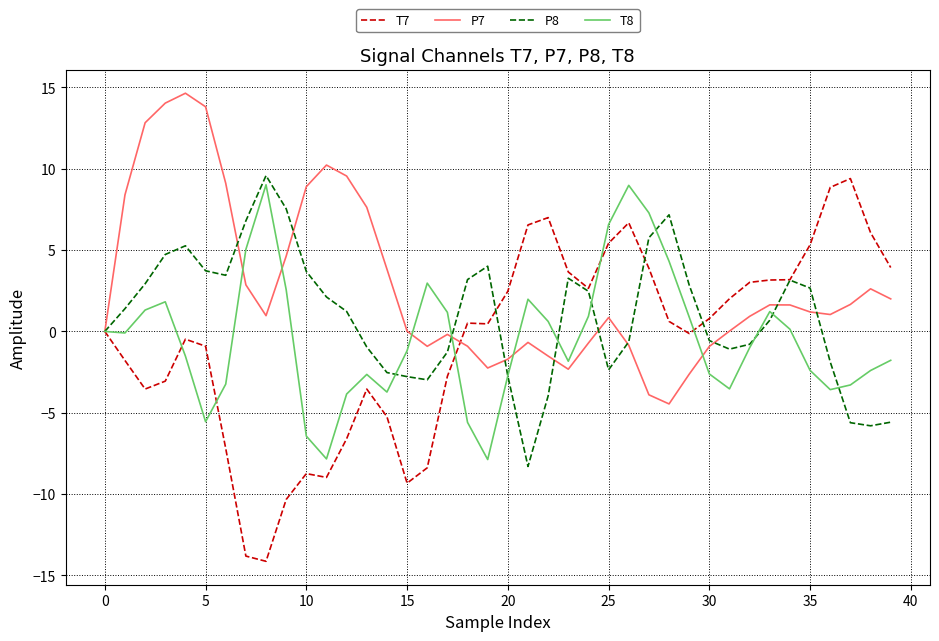

True or false: T8 and P8 intersect in this chart.

True